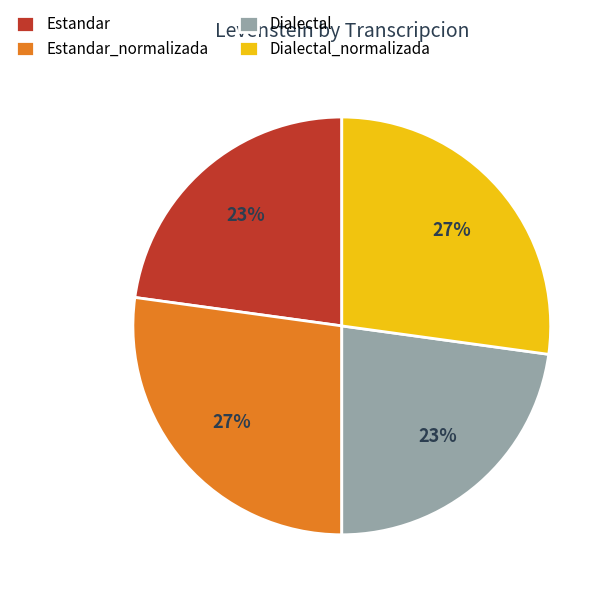

Is there any slice that represents more than half of the pie?

No